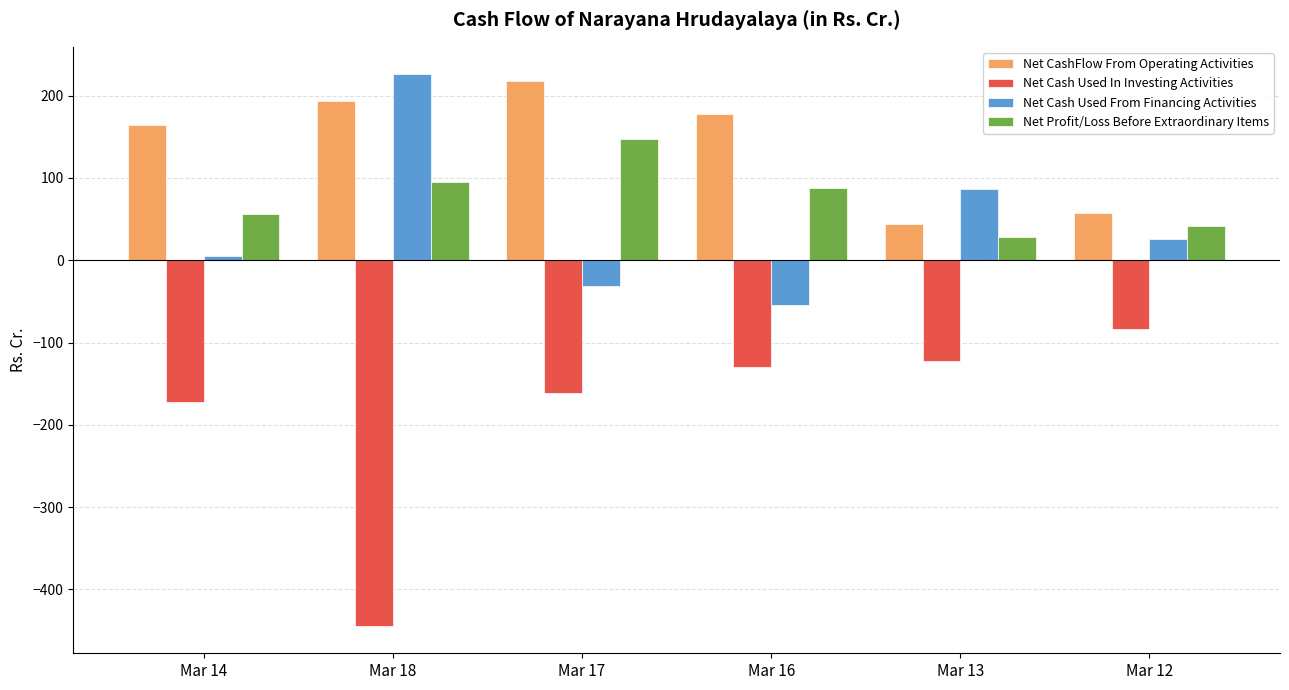

Which category has the lowest value in the Net Cash Used From Financing Activities series?

Mar 16